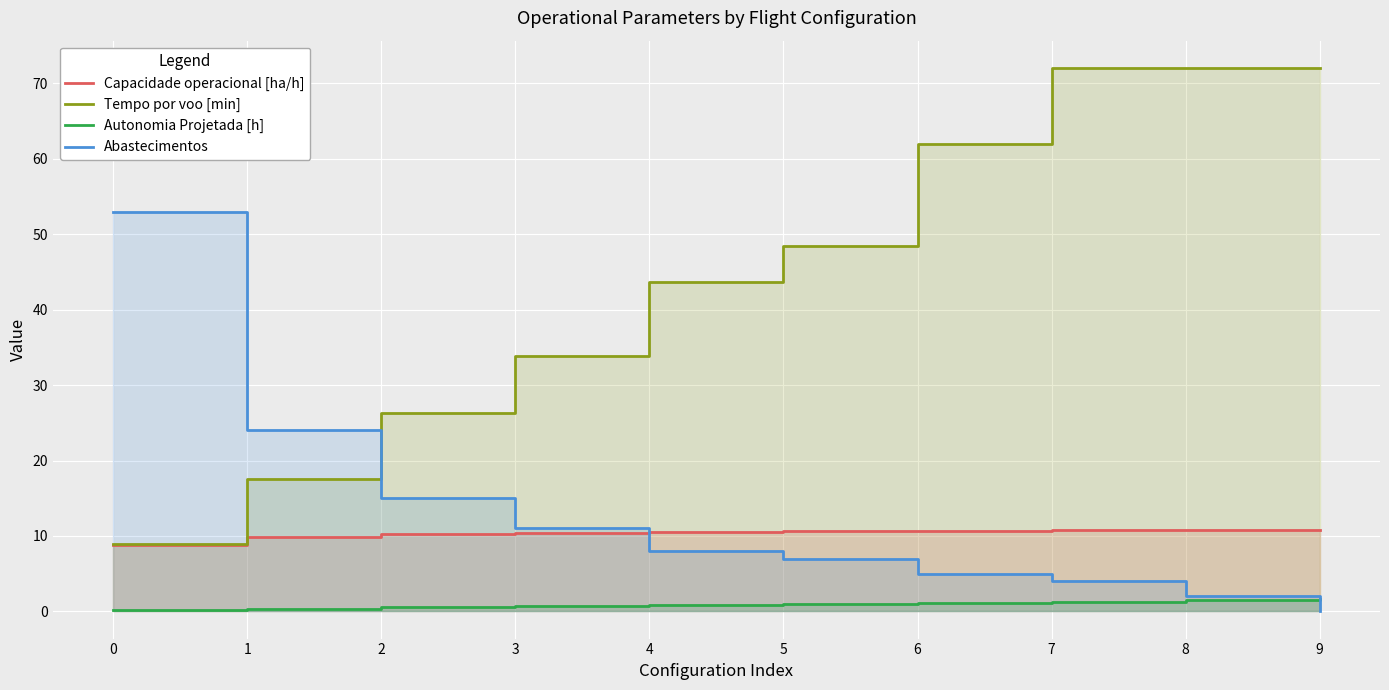

At which category is the sum across all series the highest?

7